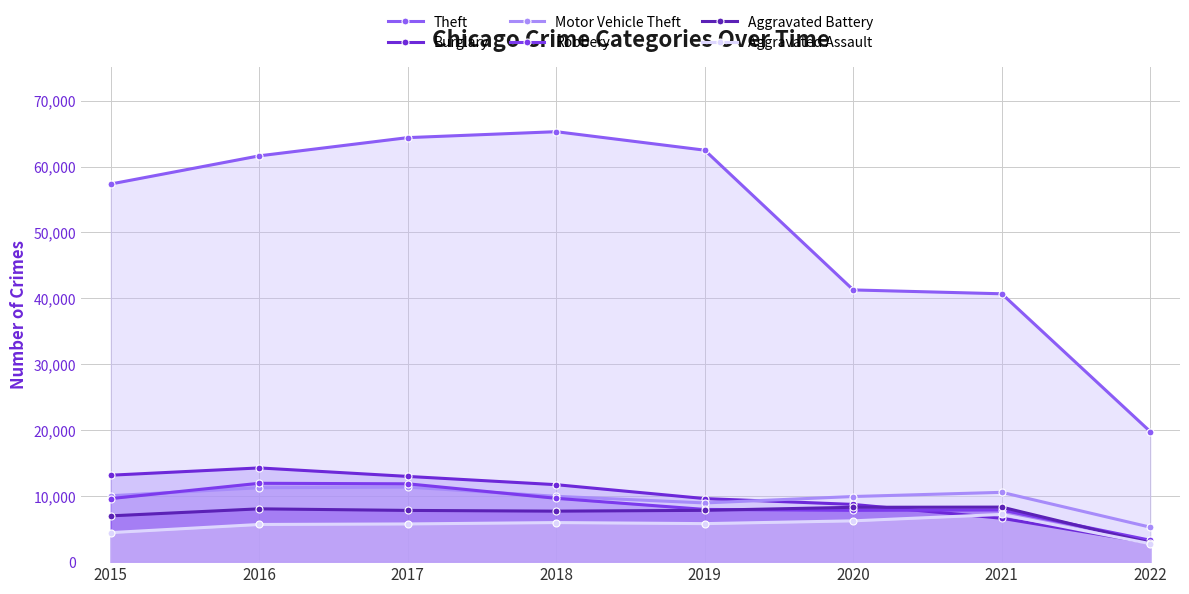

At which category is the sum across all series the highest?

2017